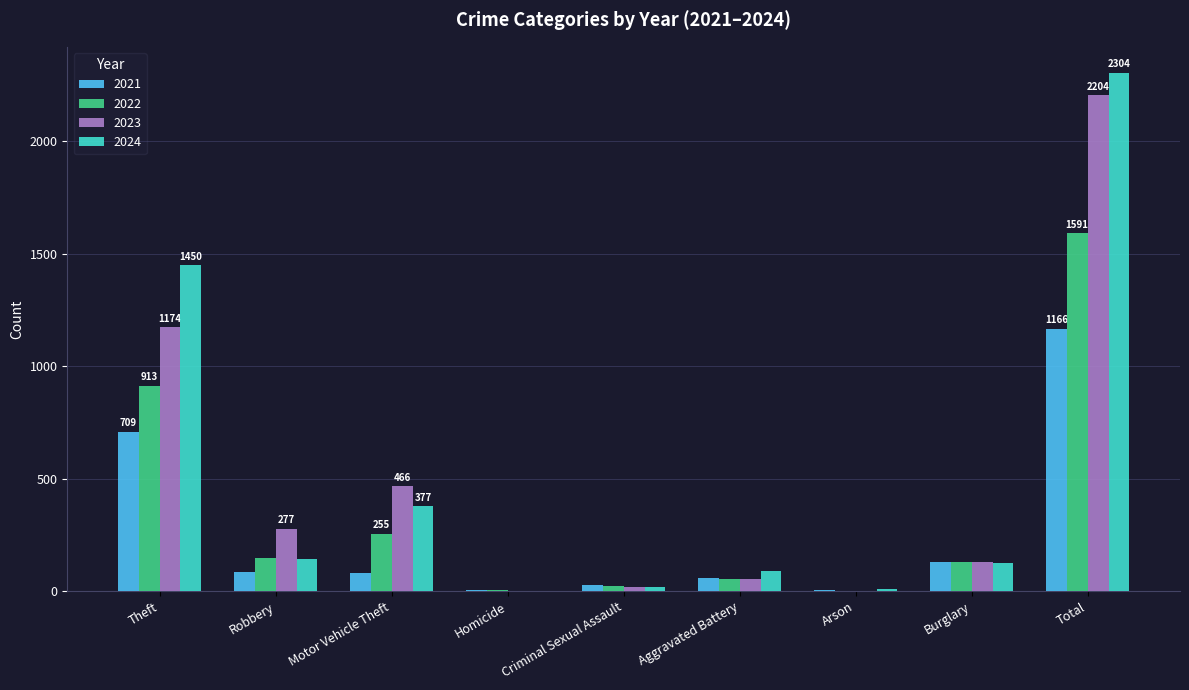

True or false: 2024 has a value of 2552 at Theft.

False